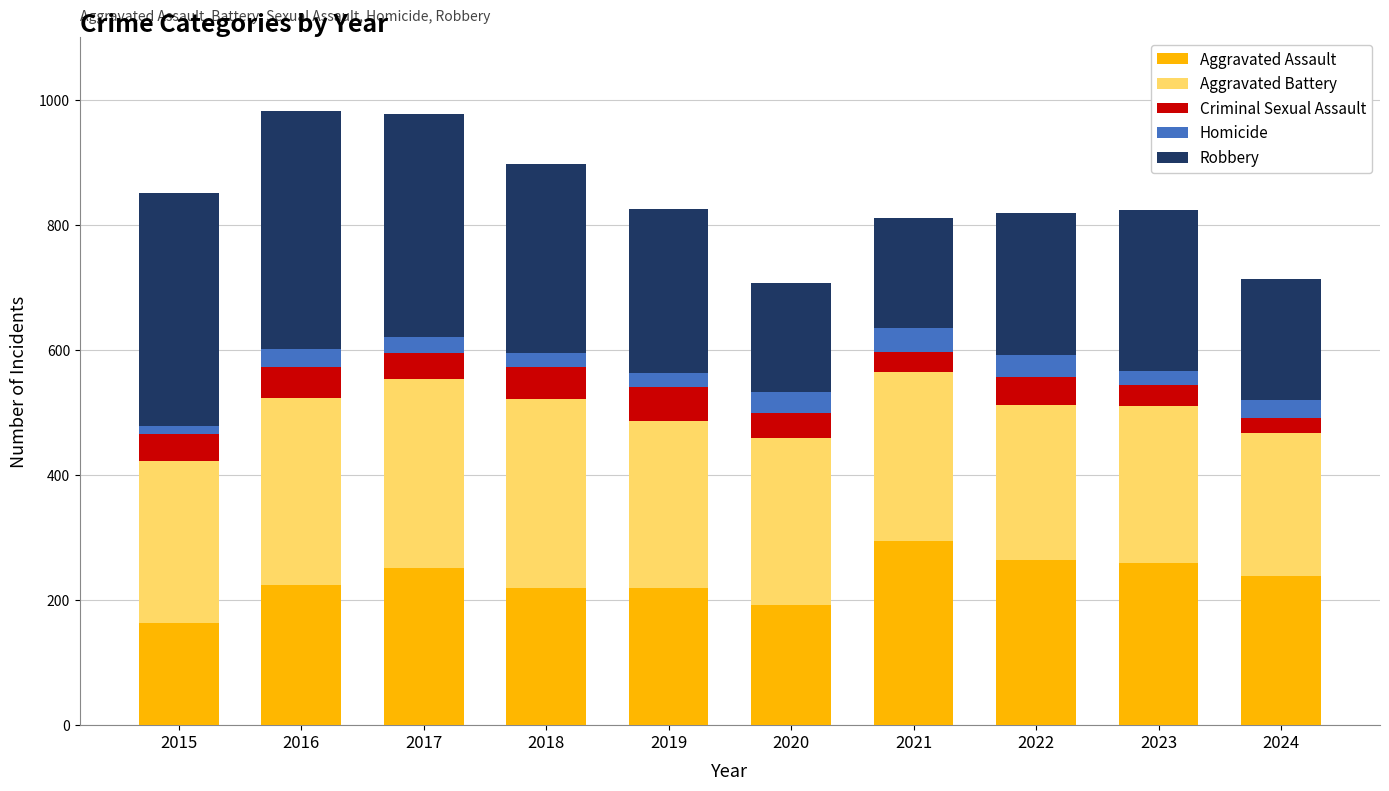

What is the lowest value of the Aggravated Assault series?

164